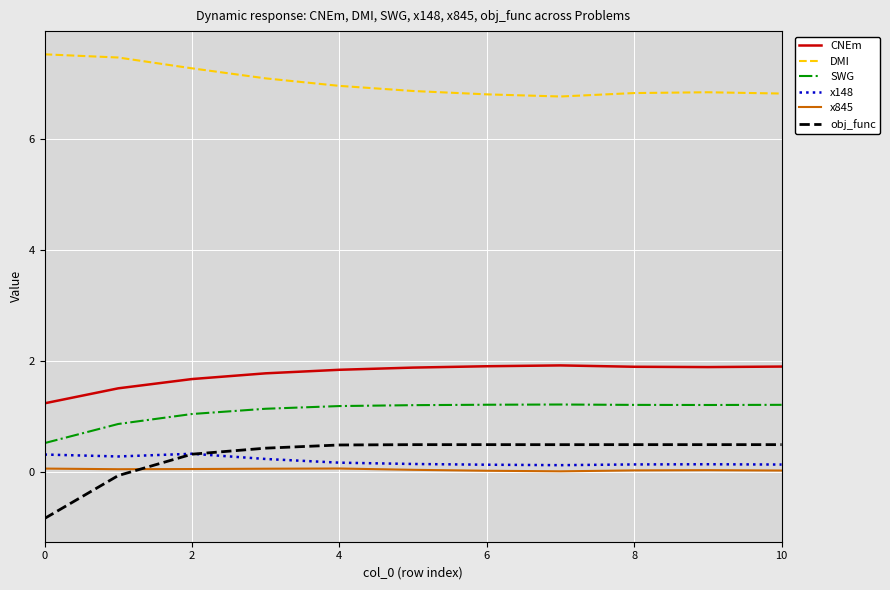

What is the minimum value shown in the chart?

-0.8